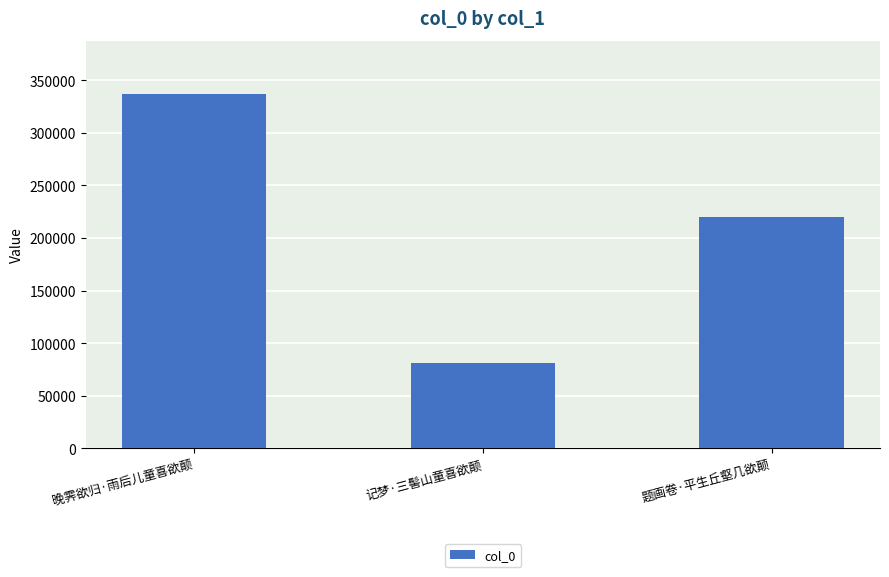

What is the greatest value displayed?

337207